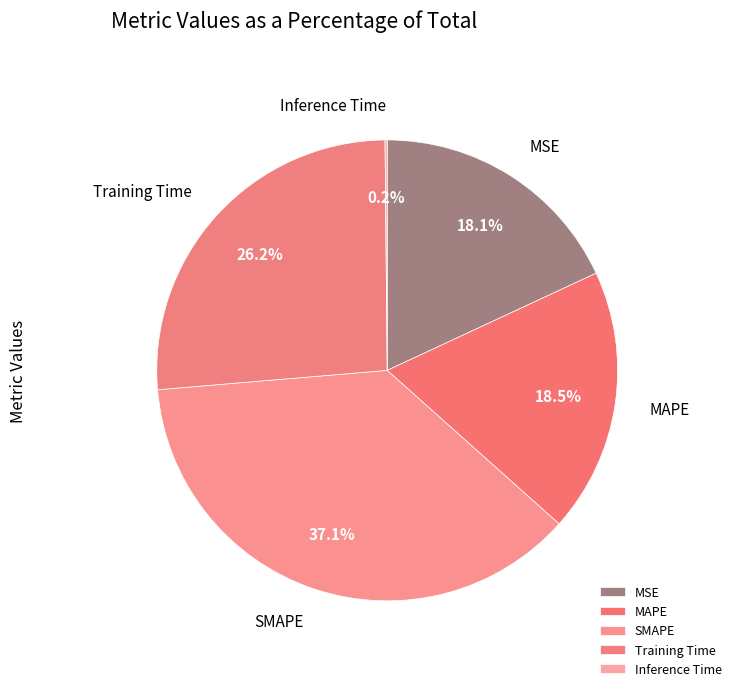

To the nearest percent, what is the difference between the largest and smallest slice percentages?

37%